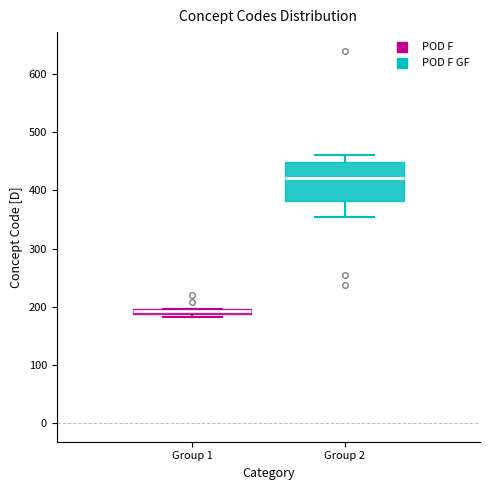

Where is the upper edge of the box for Group 1 on the y-axis? The values are not printed on the chart, so give them approximately, as read against the axis.

200